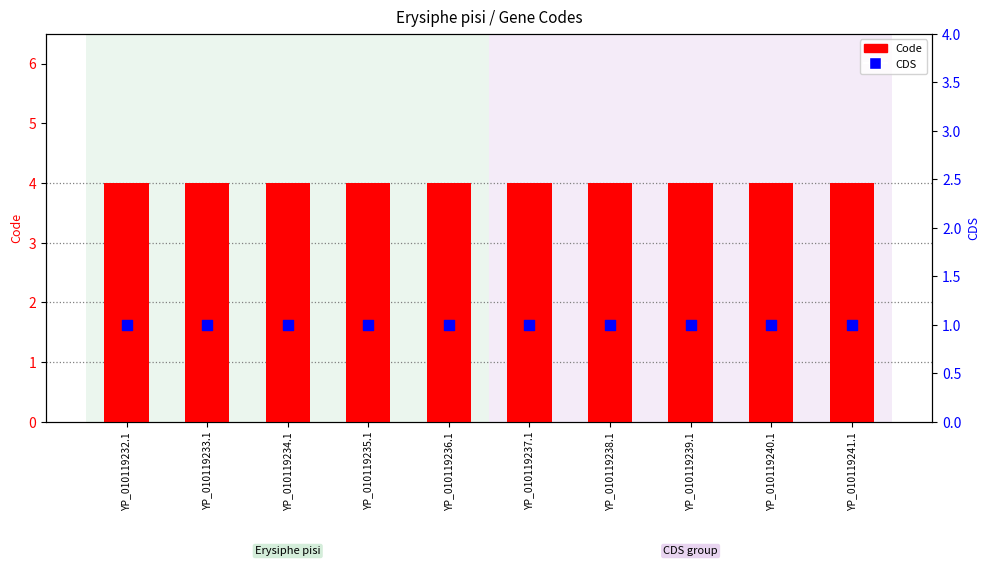

Is the value of Code at YP_010119232.1 greater than the value of CDS at YP_010119241.1?

Yes